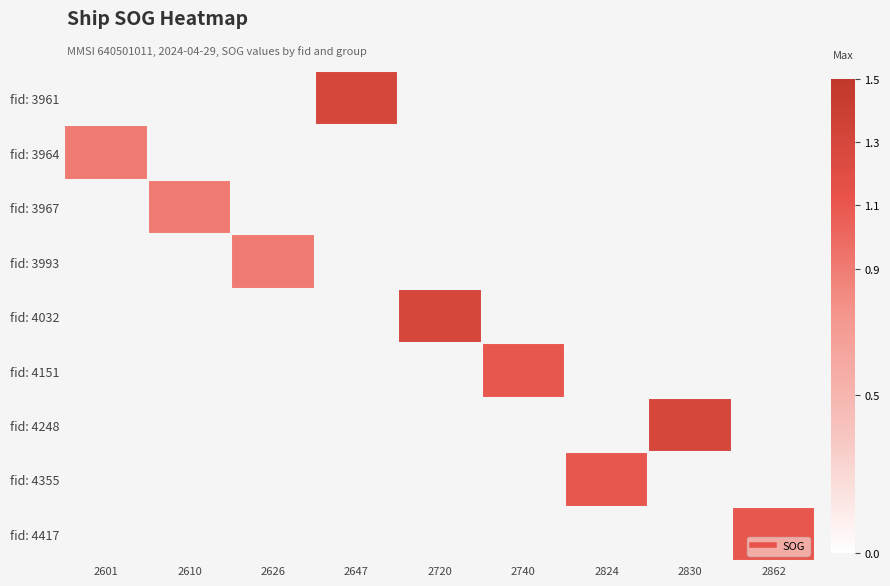

At which category does the chart reach its peak across all series?

2647